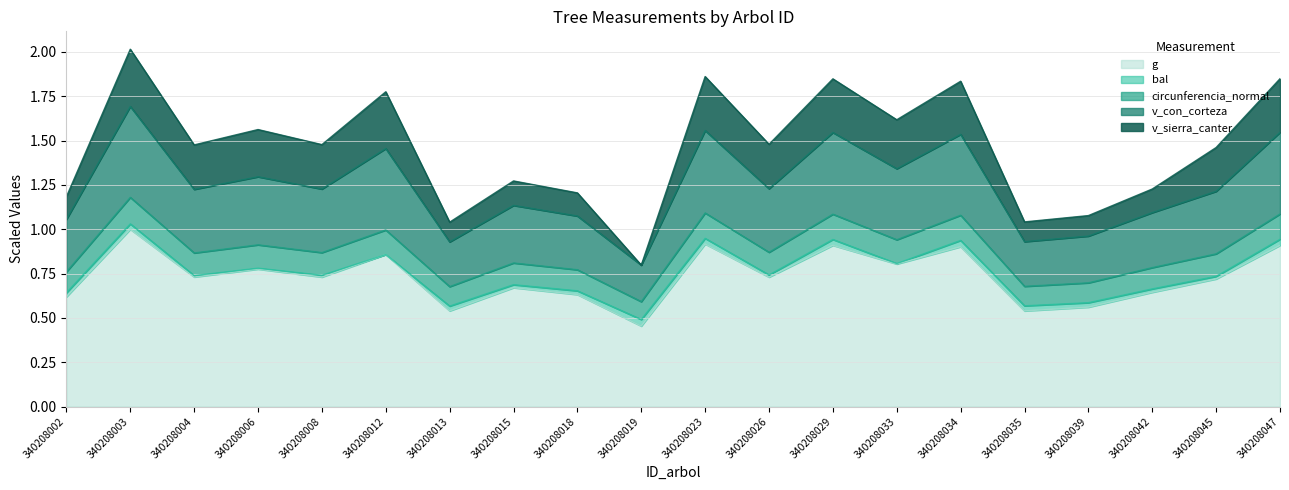

How many lines are shown in the chart?

5